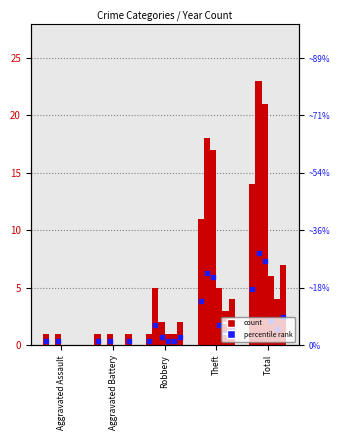

Count the 2016 values in the range 1 to 11.

4